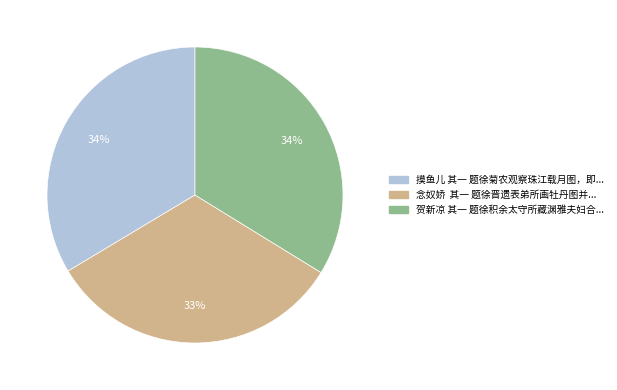

Is there any slice that represents more than half of the pie?

No